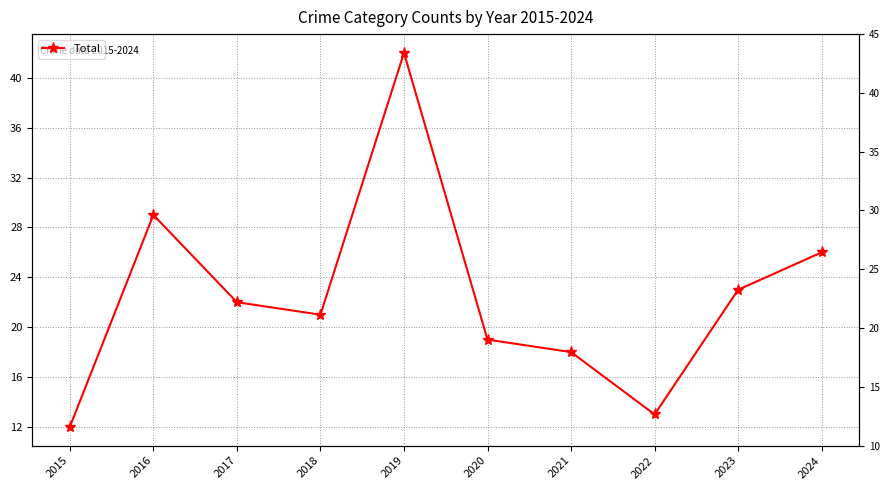

What is the value of the 10th point from the left?

26